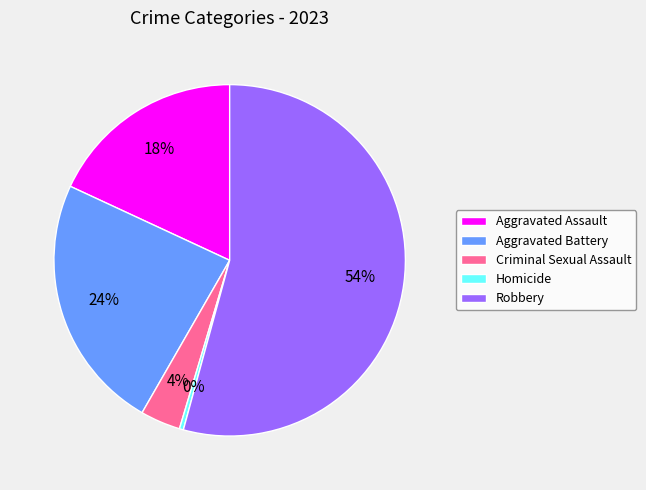

True or false: Criminal Sexual Assault accounts for 4% of the total.

True